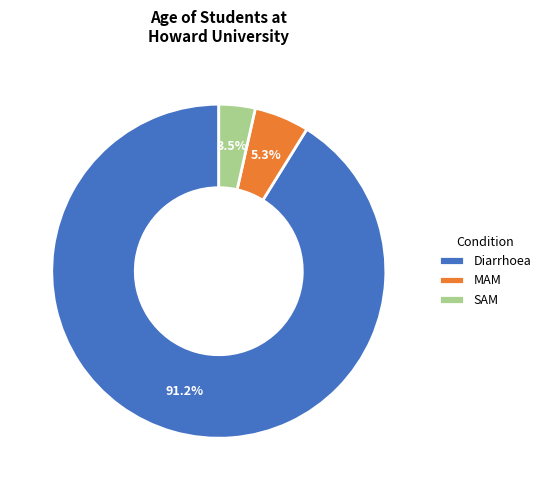

Is it true that Diarrhoea is 81% of the pie?

False